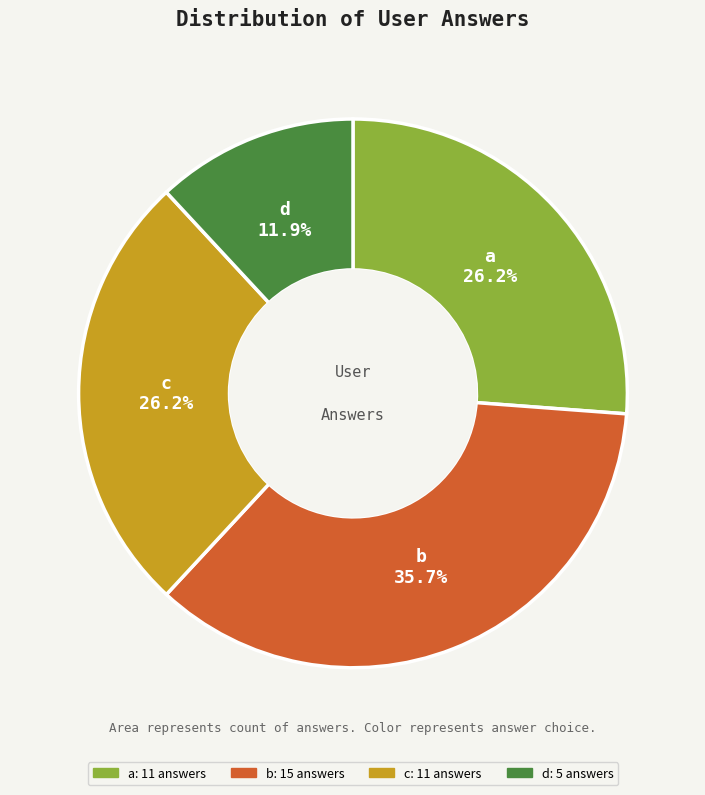

Does d represent more than half of the total?

No